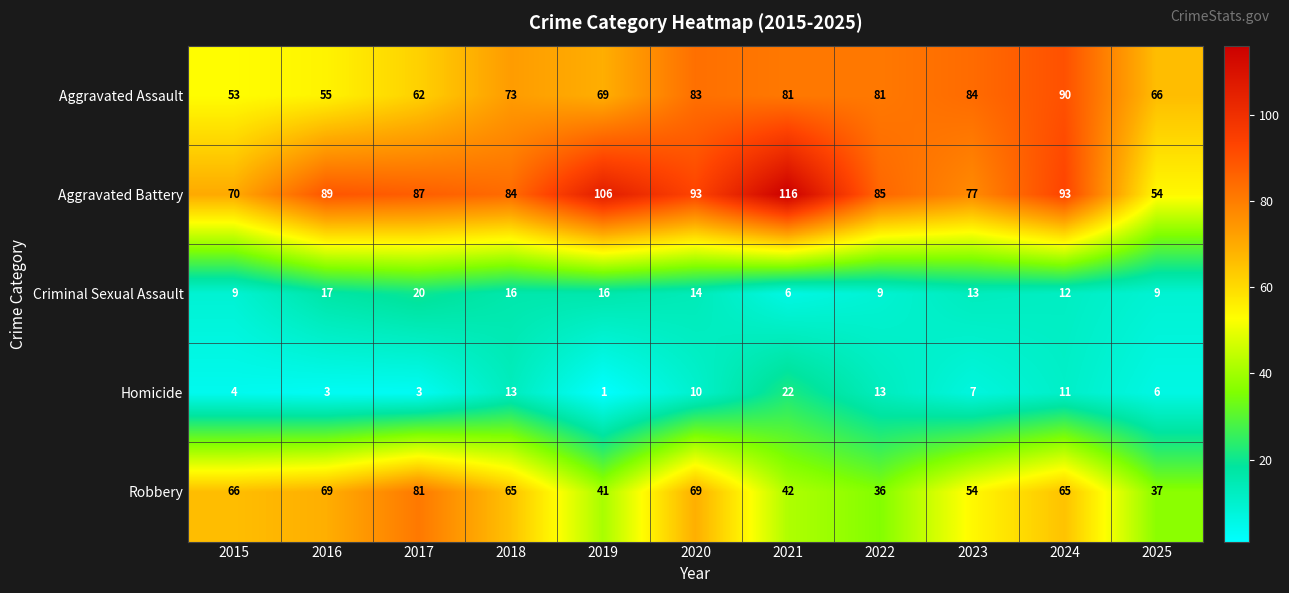

What is the spread (max minus min) of values at 2020?

83